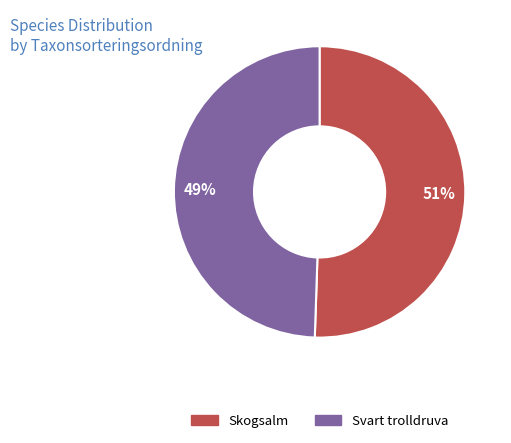

To the nearest percent, what portion does Svart trolldruva represent?

49%